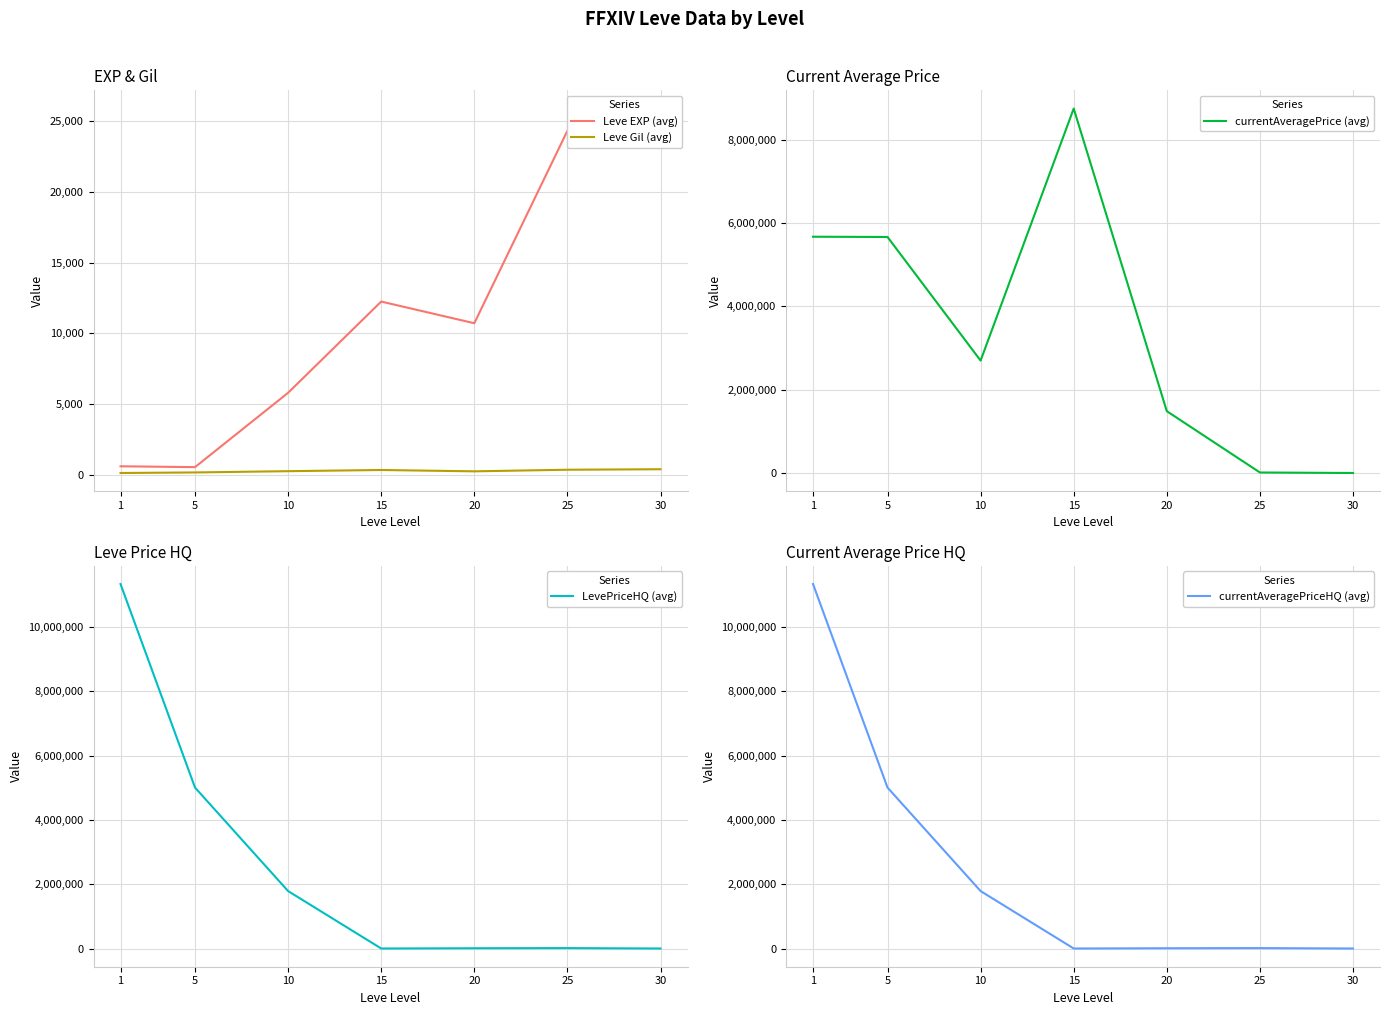

What is the value of the LevePriceHQ (avg) point at the 1st from the left?

11333392